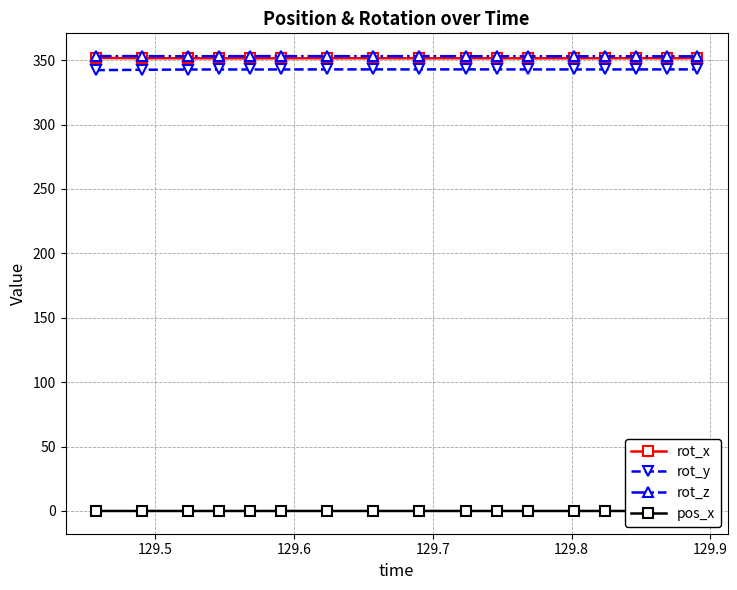

True or false: rot_x and rot_y cross at least once.

False